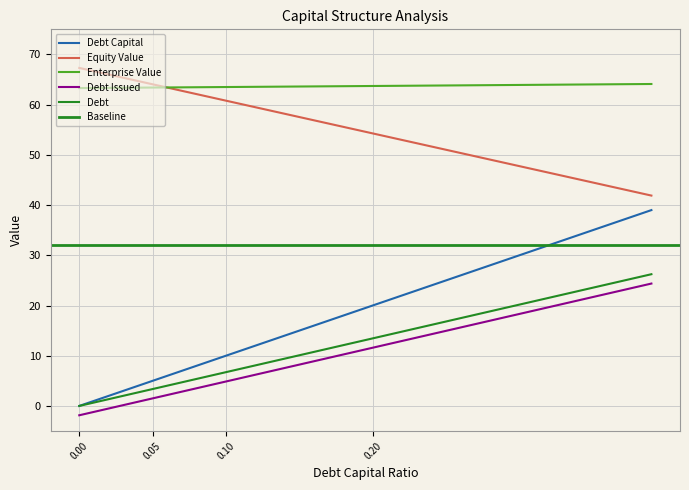

Which series changed the most between 0.04 and 0.37?

debt_issued